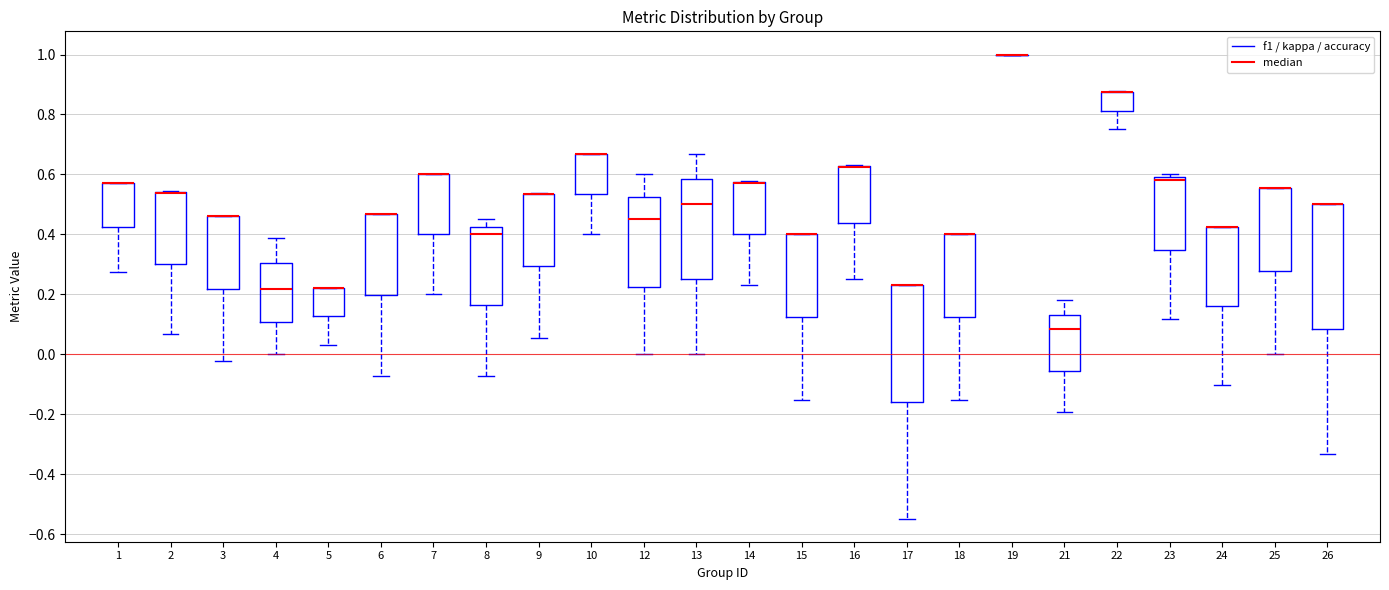

Reading left to right, read every box against the y-axis: the position of its median line, the range the box covers, and the ends of its whiskers. The values are not printed on the chart, so give them approximately, as read against the axis.

1: median 0.58 (drawn on the box's upper edge), box 0.42 to 0.58, whiskers 0.28 to 0.58
2: median 0.54 (drawn on the box's upper edge), box 0.30 to 0.54, whiskers 0.06 to 0.54
3: median 0.46 (drawn on the box's upper edge), box 0.22 to 0.46, whiskers -0.02 to 0.46
4: median 0.22, box 0.10 to 0.30, whiskers 0.00 to 0.38
5: median 0.22 (drawn on the box's upper edge), box 0.12 to 0.22, whiskers 0.04 to 0.22
6: median 0.46 (drawn on the box's upper edge), box 0.20 to 0.46, whiskers -0.08 to 0.46
7: median 0.60 (drawn on the box's upper edge), box 0.40 to 0.60, whiskers 0.20 to 0.60
8: median 0.40, box 0.16 to 0.42, whiskers -0.08 to 0.46
9: median 0.54 (drawn on the box's upper edge), box 0.30 to 0.54, whiskers 0.06 to 0.54
10: median 0.66 (drawn on the box's upper edge), box 0.54 to 0.66, whiskers 0.40 to 0.66
12: median 0.46, box 0.22 to 0.52, whiskers 0.00 to 0.60
13: median 0.50, box 0.26 to 0.58, whiskers 0.00 to 0.66
14: median 0.58 (drawn on the box's upper edge), box 0.40 to 0.58, whiskers 0.24 to 0.58
15: median 0.40 (drawn on the box's upper edge), box 0.12 to 0.40, whiskers -0.16 to 0.40
16: median 0.62 (drawn on the box's upper edge), box 0.44 to 0.62, whiskers 0.26 to 0.64
17: median 0.24 (drawn on the box's upper edge), box -0.16 to 0.24, whiskers -0.54 to 0.24
18: median 0.40 (drawn on the box's upper edge), box 0.12 to 0.40, whiskers -0.16 to 0.40
19: box collapsed to a line at 1.00, whiskers 1.00 to 1.00
21: median 0.08, box -0.06 to 0.14, whiskers -0.20 to 0.18
22: median 0.88 (drawn on the box's upper edge), box 0.82 to 0.88, whiskers 0.76 to 0.88
23: median 0.58, box 0.34 to 0.60, whiskers 0.12 to 0.60 (just above the box's upper edge)
24: median 0.42 (drawn on the box's upper edge), box 0.16 to 0.42, whiskers -0.10 to 0.42
25: median 0.56 (drawn on the box's upper edge), box 0.28 to 0.56, whiskers 0.00 to 0.56
26: median 0.50 (drawn on the box's upper edge), box 0.08 to 0.50, whiskers -0.34 to 0.50